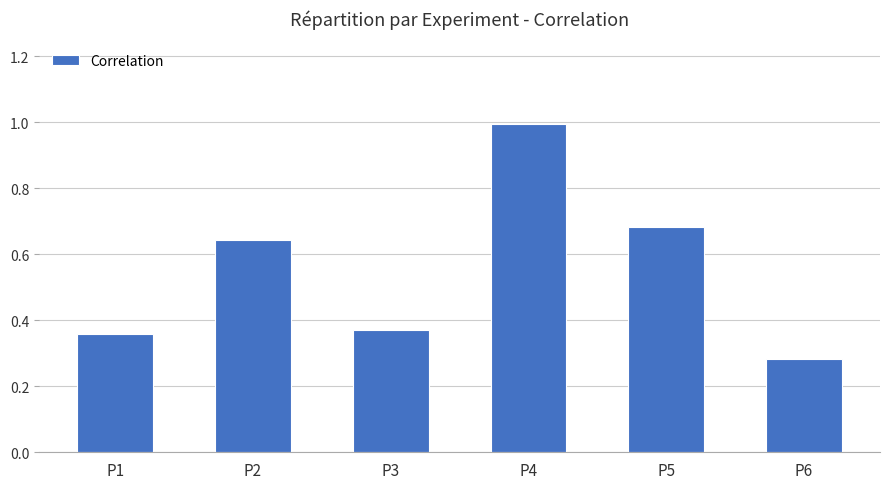

Where is the data nearest to the value 0?

P6